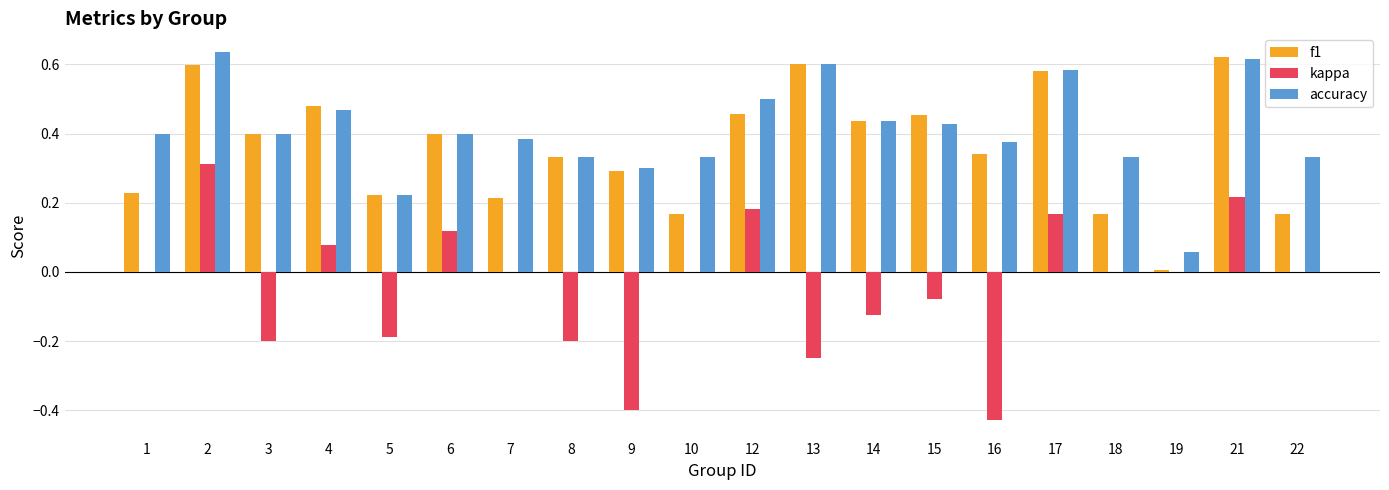

What is the sum of all accuracy values?

8.1